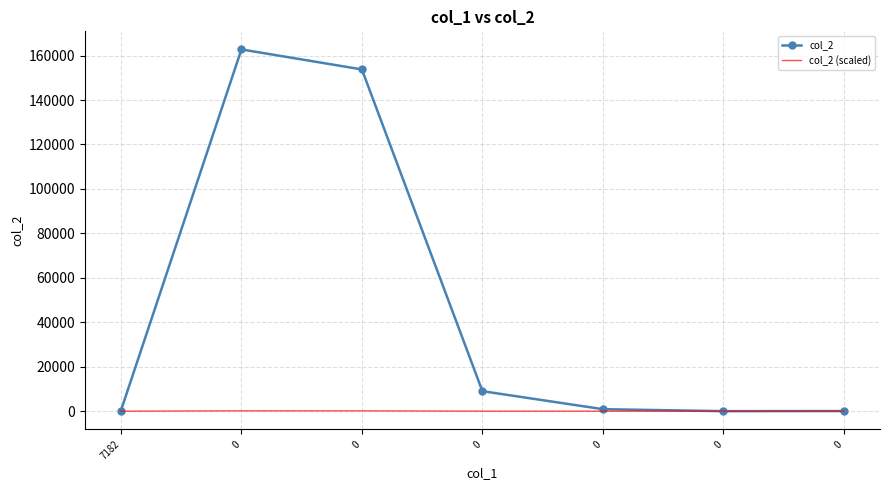

Reading left to right, what are all the values shown in this chart?

col_2: 7182=264.0	0=162781.0	0=153774.0	0=9007.0	0=900.0	0=5.5	0=64.7
col_2 (scaled): 7182=0.3	0=162.8	0=153.8	0=9.0	0=0.9	0=0.0	0=0.1